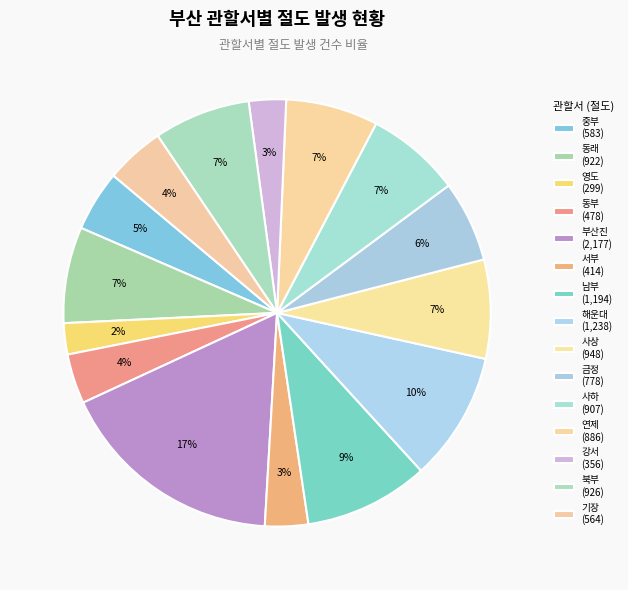

Which has a higher value, 사하 or 동래?

동래